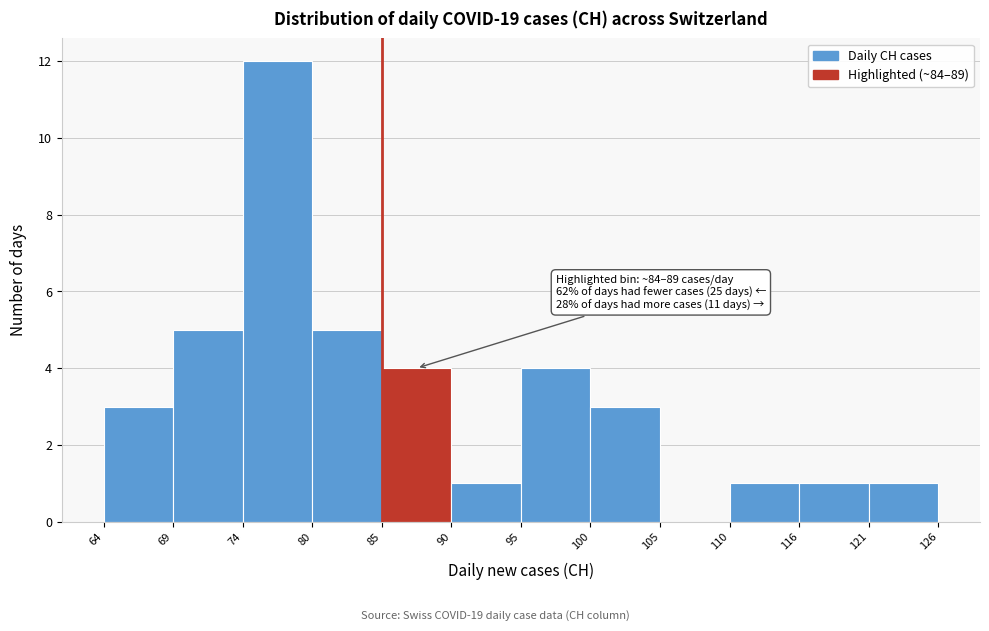

Over which range of the x-axis is the bar tallest?

74 to 80